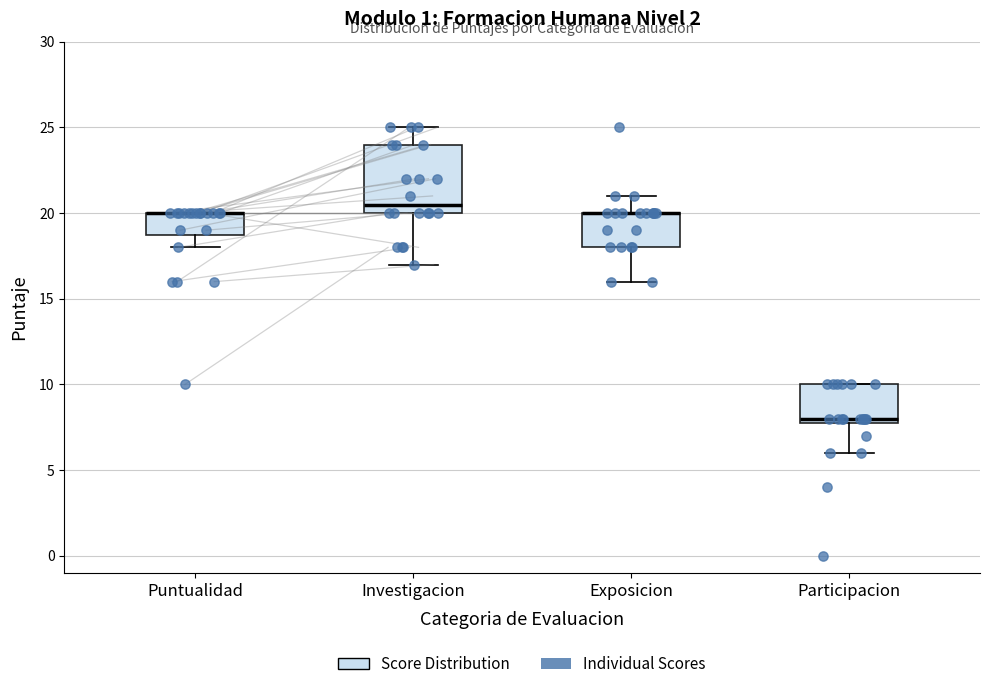

Comparing the boxes themselves (not the whiskers), which one is the tallest?

Investigacion